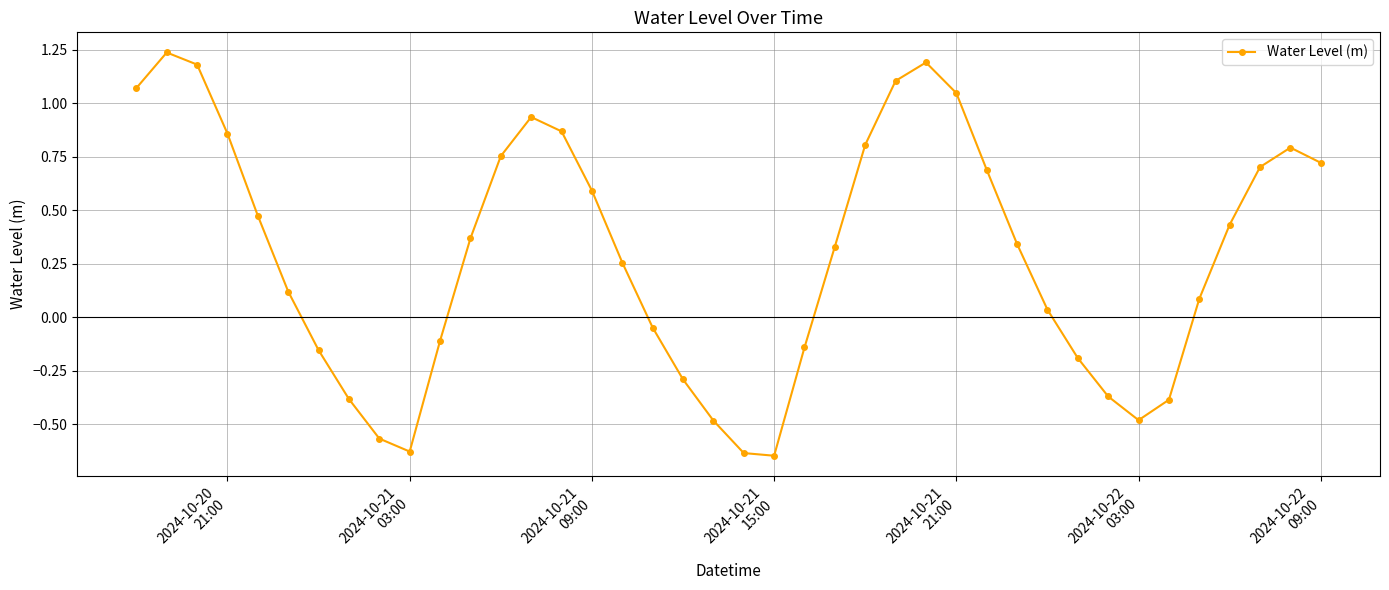

What is the difference between the maximum and minimum values?

1.9